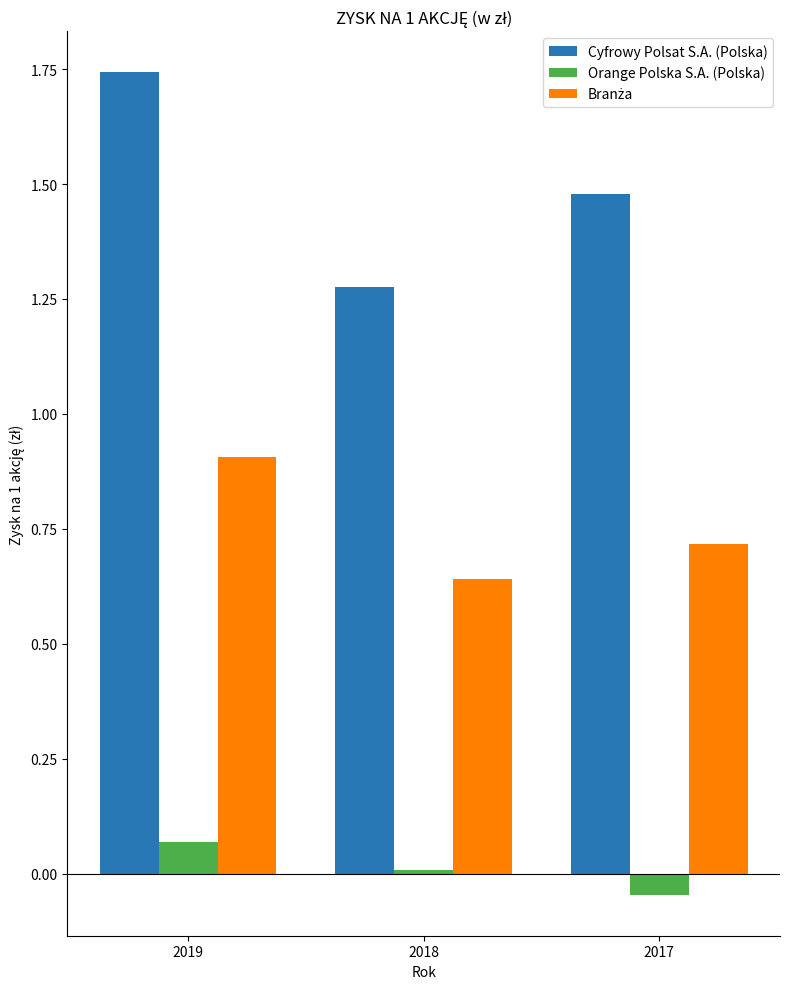

At which category does the chart reach its peak across all series?

2019